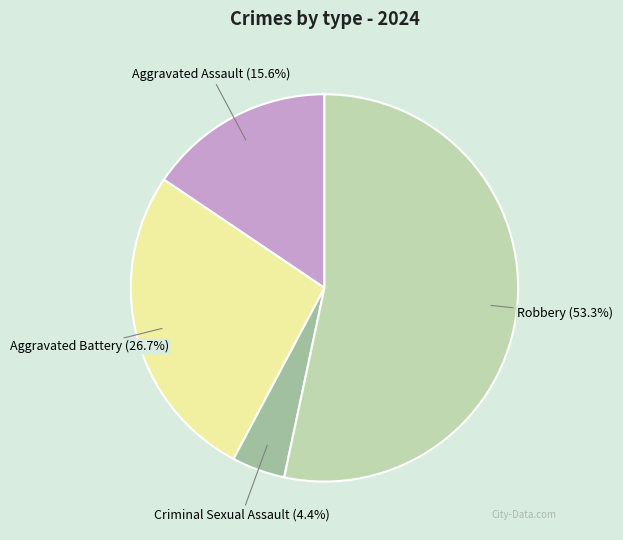

Does any single category account for the majority?

Yes